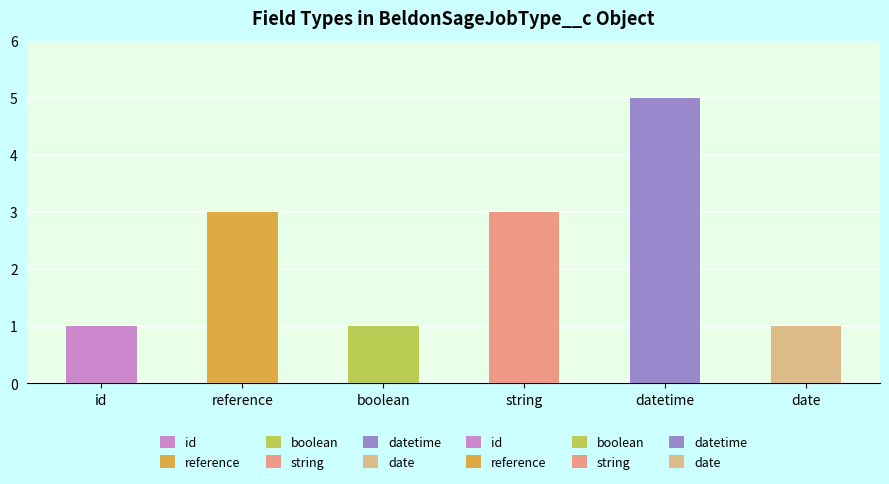

List the labels in order of value, largest first.

datetime, reference, string, id, boolean, date